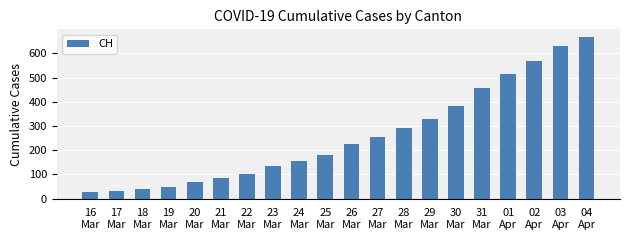

Does the chart contain any negative values?

No